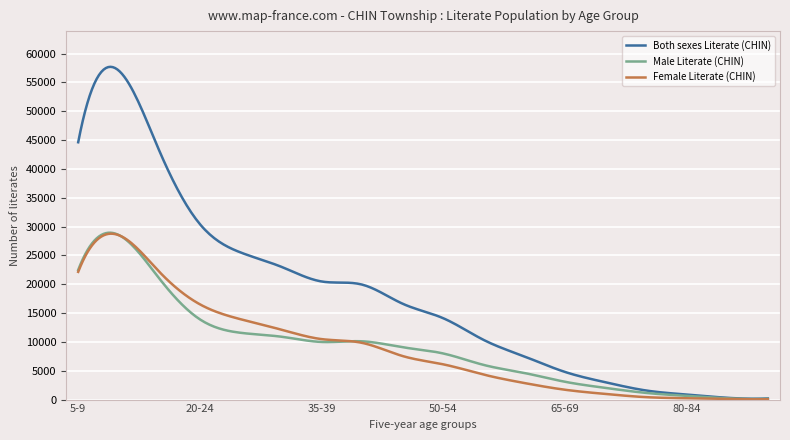

What is the highest value of the Female Literate (CHIN) series?

28772.3